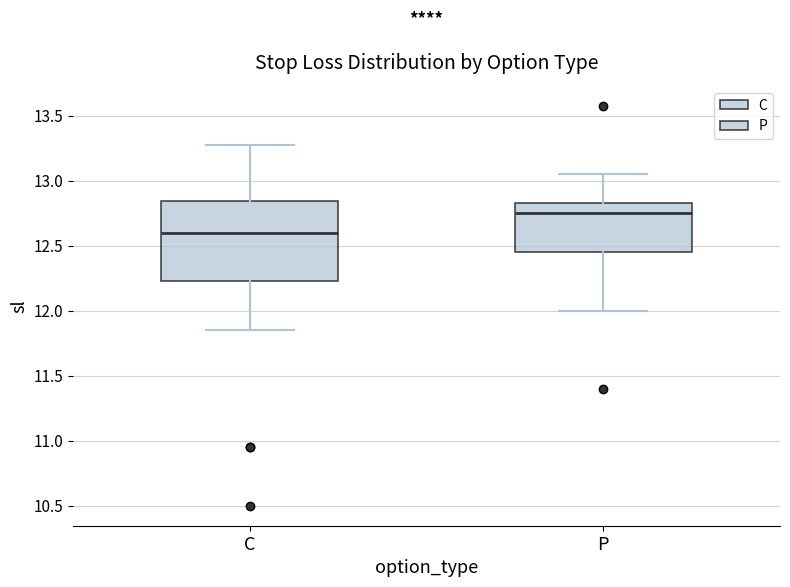

Which box is the tallest, from its lower edge to its upper edge?

C